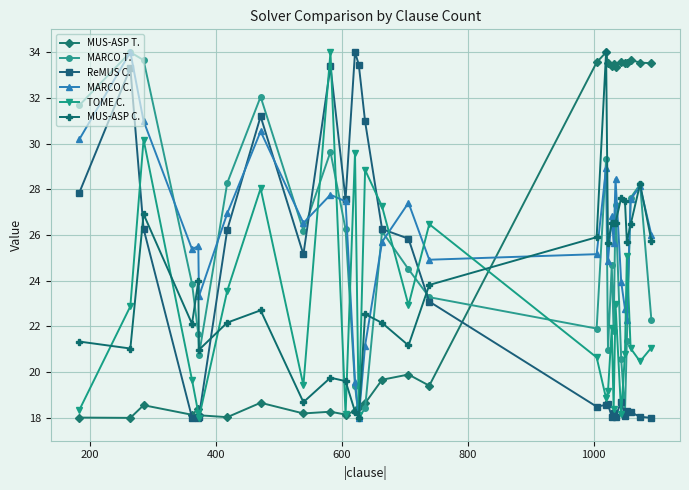

What is the greatest value displayed?

34.0